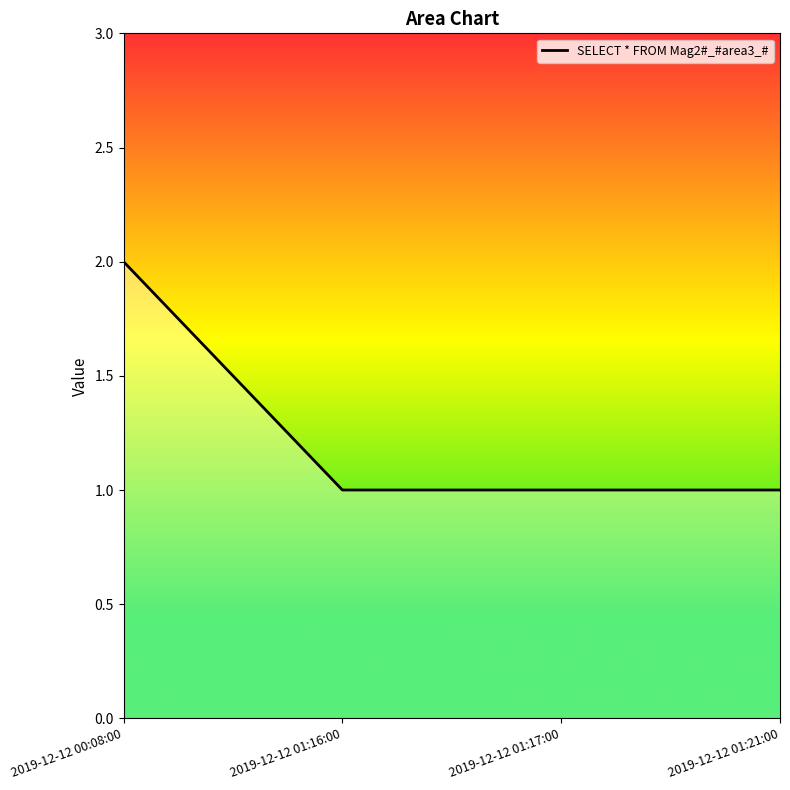

True or false: there are more than 1 points higher than both neighbors.

False